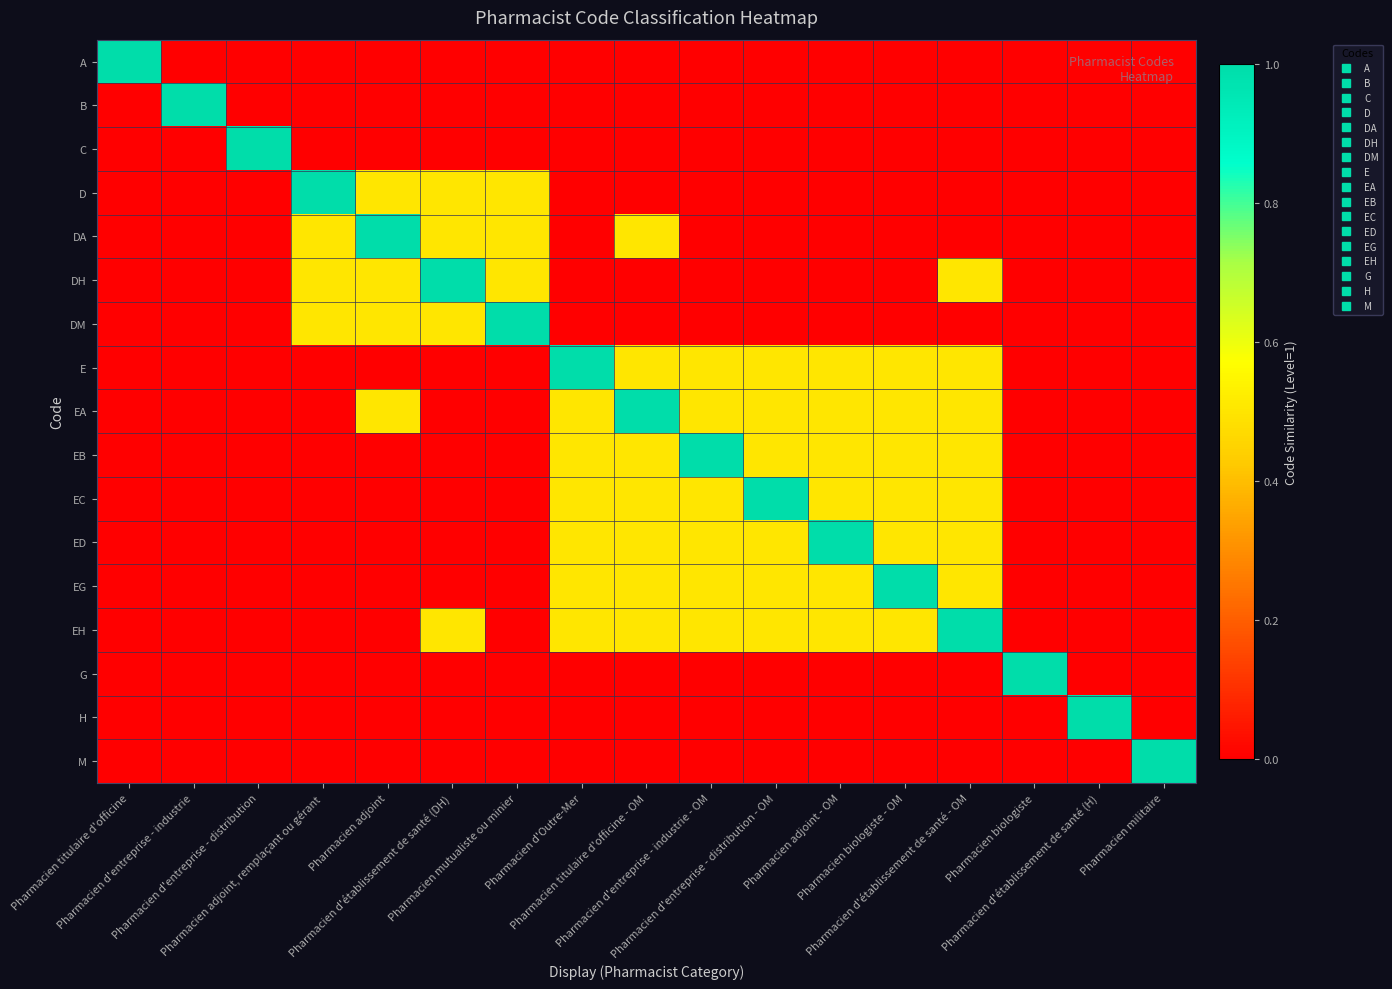

Count the number of data series in this chart.

17